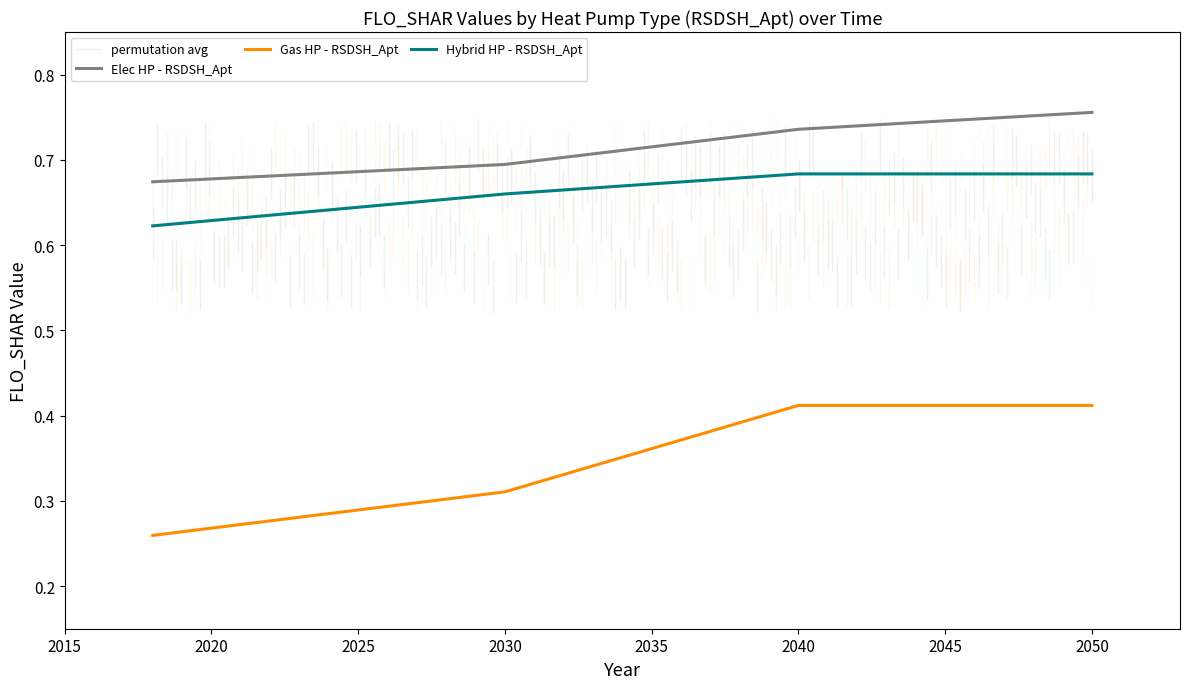

True or false: Hybrid HP - RSDSH_Apt and Gas HP - RSDSH_Apt intersect in this chart.

False